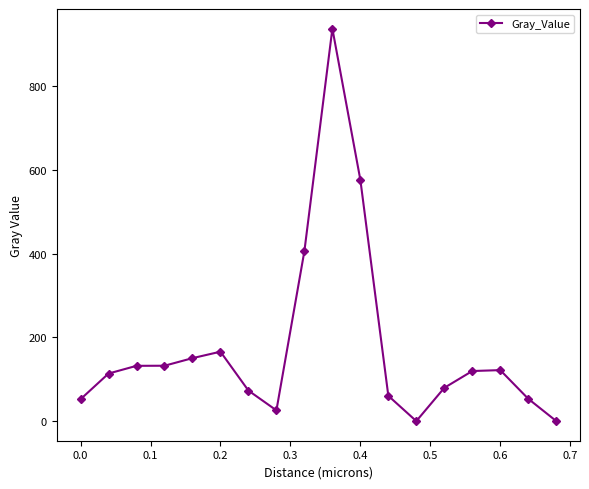

What is the average value?

177.6